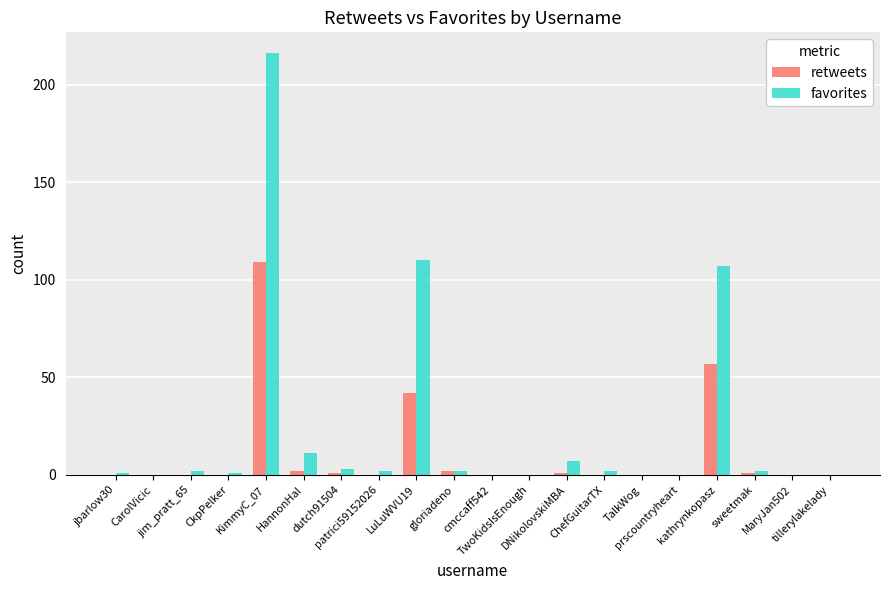

True or false: retweets has a value of 0 at ChefGuitarTX.

True